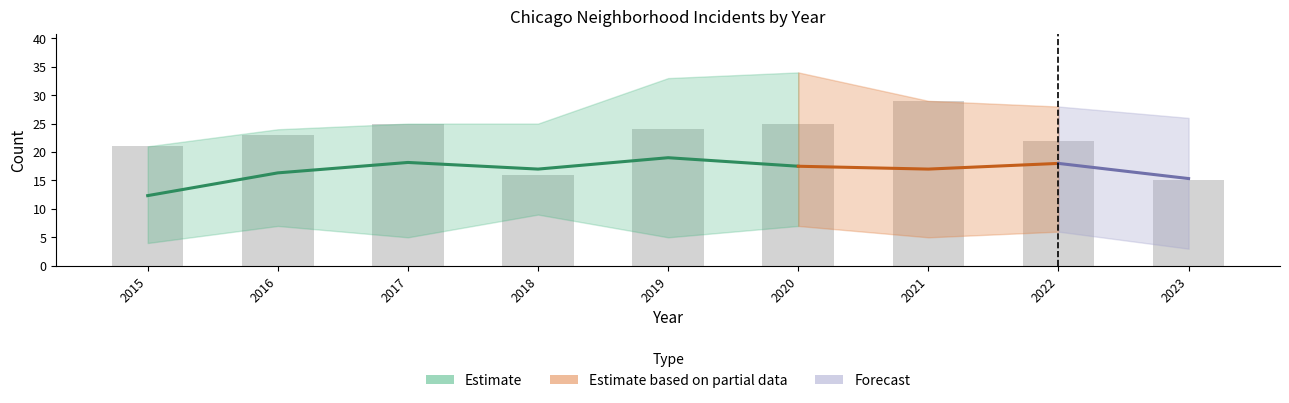

What is the lowest value of the Englewood series?

15